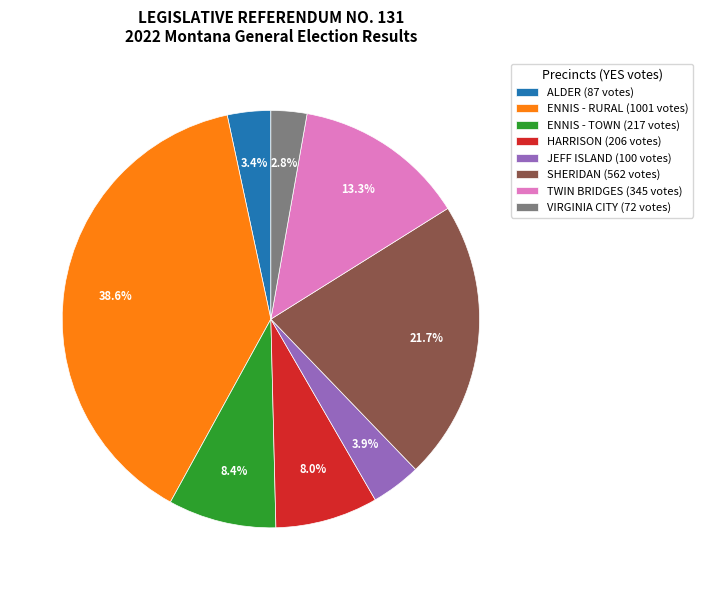

How much of the chart is everything except VIRGINIA CITY?

97.2%